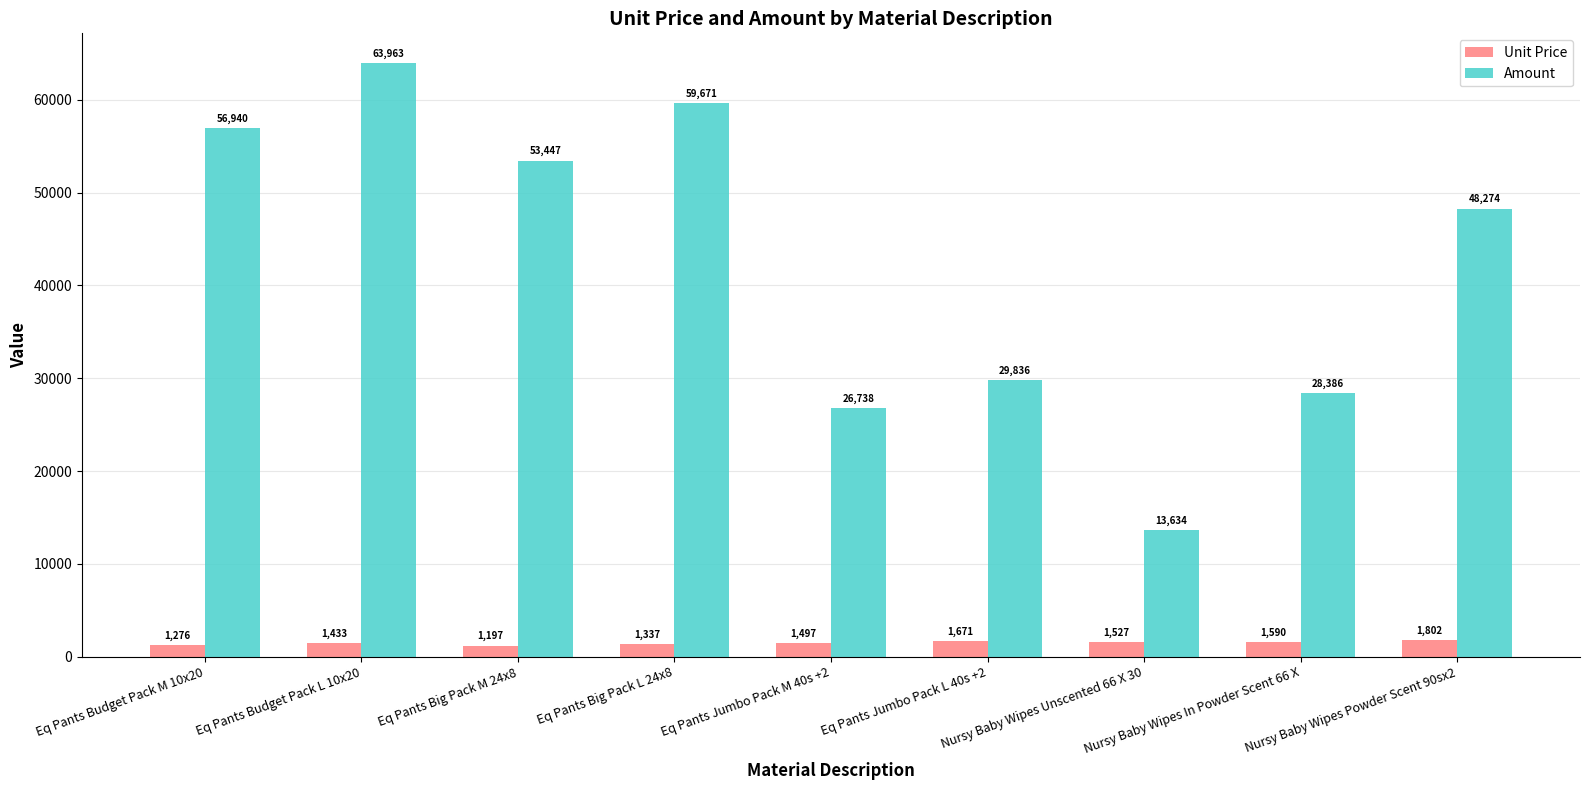

At how many categories does at least one series exceed 41842?

5